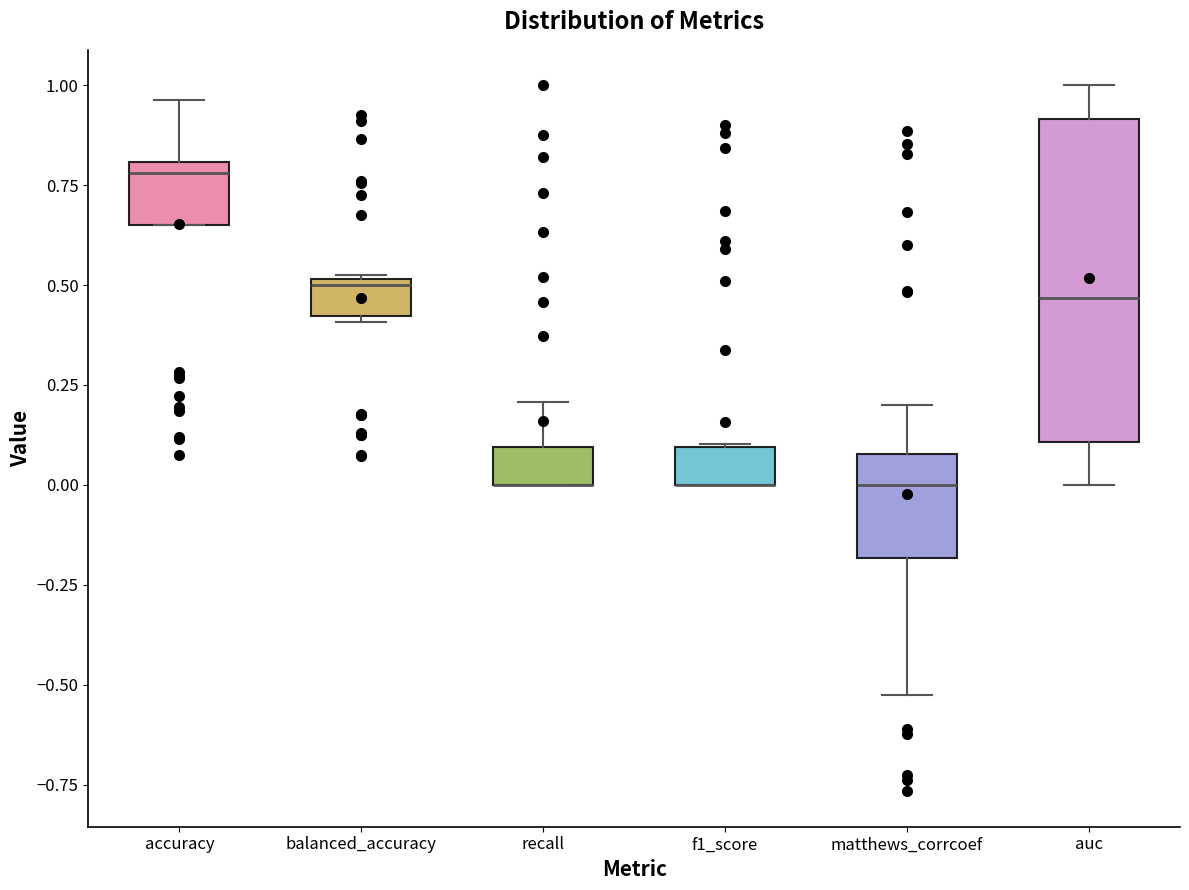

Reading left to right, transcribe this box plot: for each box, give where its median line is, the range the box spans, and where its two whiskers end, as read against the y-axis. The values are not printed on the chart, so give them approximately, as read against the axis.

accuracy: median 0.80 (just below the box's upper edge), box 0.65 to 0.80, whiskers 0.65 to 0.95
balanced_accuracy: median 0.50, box 0.40 to 0.50, whiskers 0.40 (just below the box's lower edge) to 0.50
recall: median 0.00 (drawn on the box's lower edge), box 0.00 to 0.10, whiskers 0.00 to 0.20
f1_score: median 0.00 (drawn on the box's lower edge), box 0.00 to 0.10, whiskers 0.00 to 0.10
matthews_corrcoef: median 0.00, box -0.20 to 0.10, whiskers -0.55 to 0.20
auc: median 0.45, box 0.10 to 0.90, whiskers 0.00 to 1.00